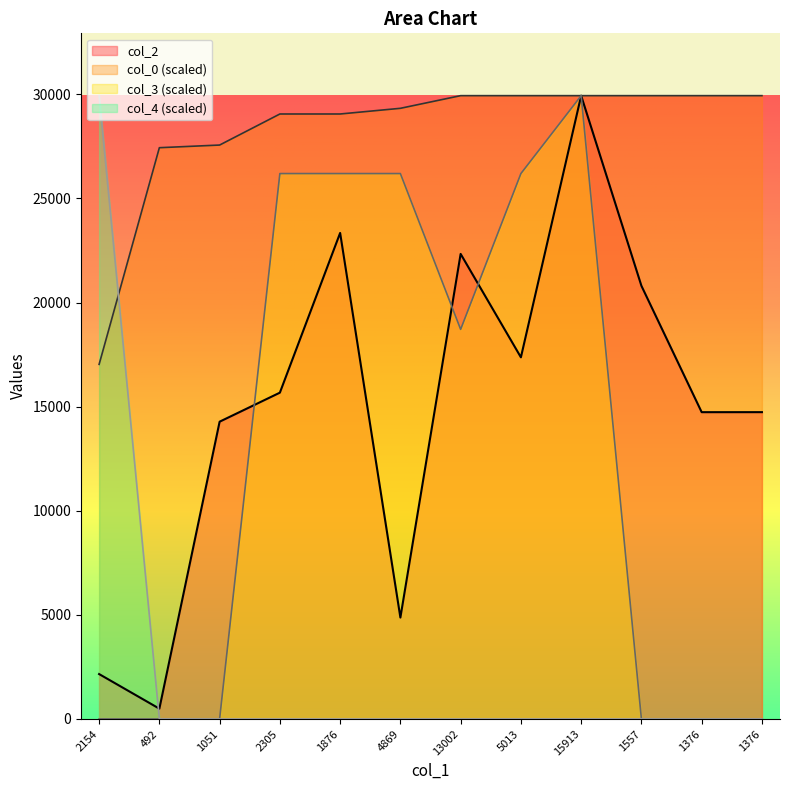

At which label does col_4 reach its minimum?

492